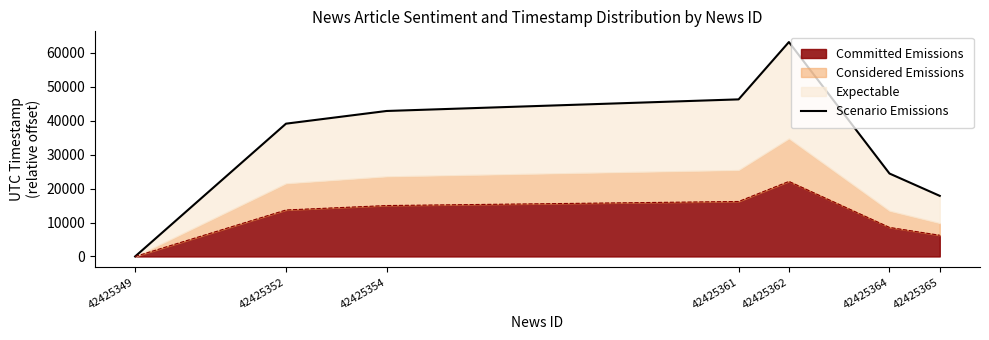

What is the maximum value shown in the chart?

63192